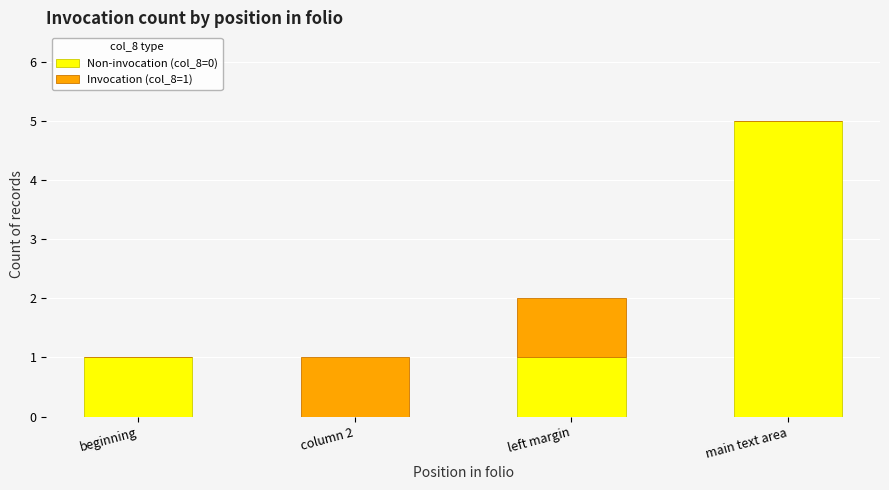

At which label does Non-invocation (col_8=0) reach its peak?

main text area